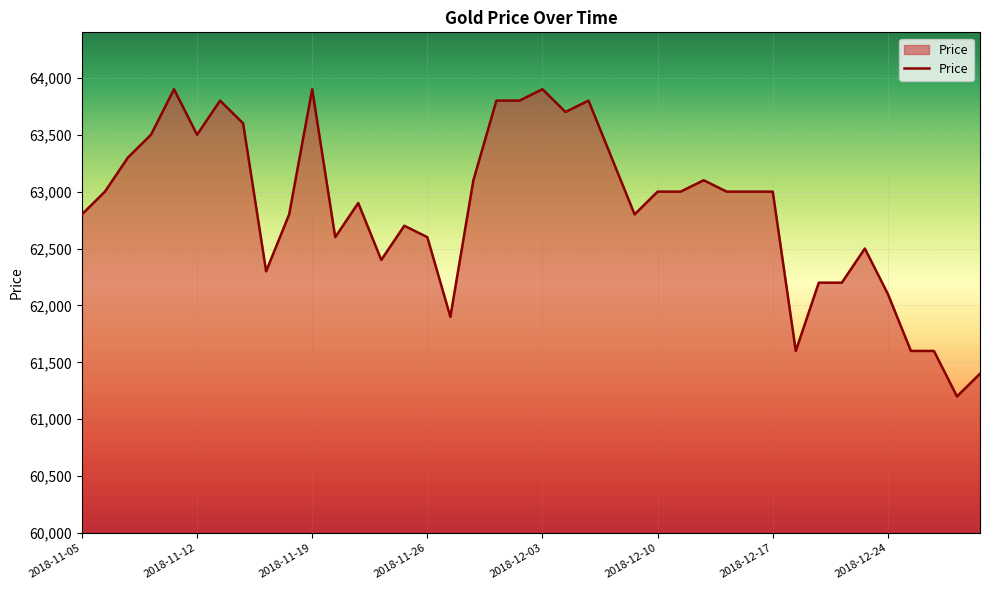

What is the smallest value displayed?

61200